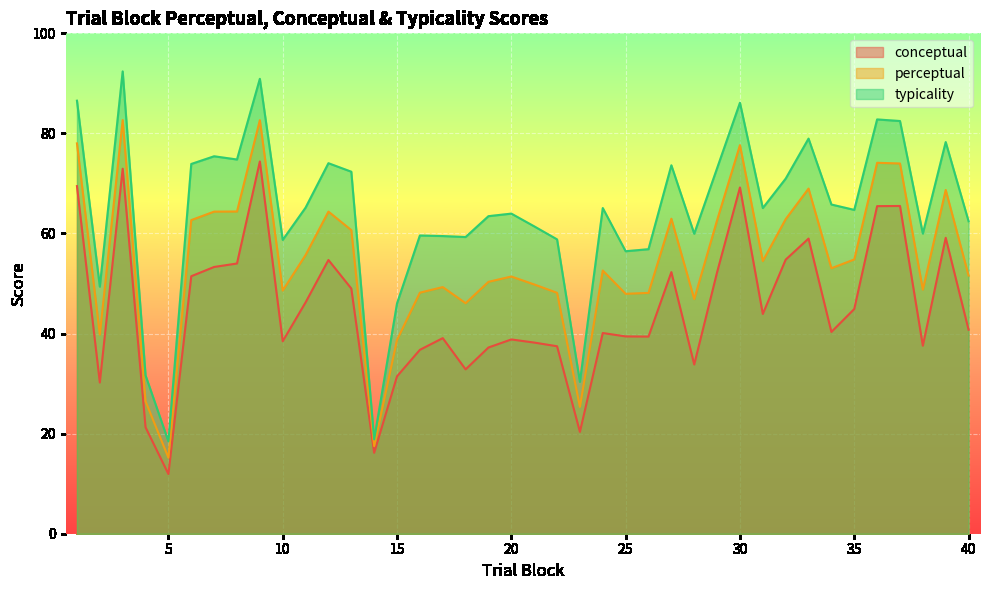

Between 38 and 33, which is larger?

33